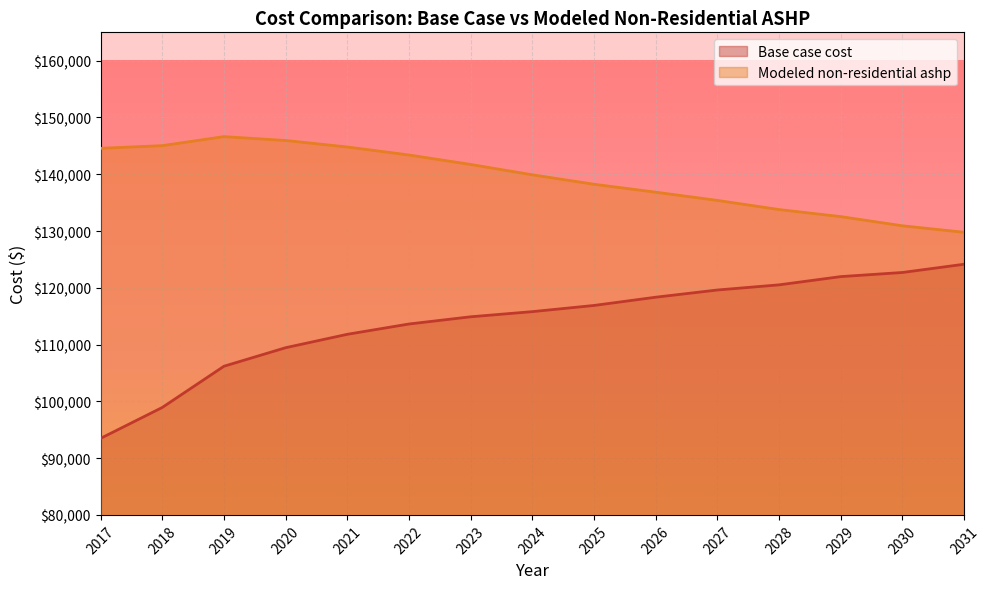

True or false: Base case cost and Modeled non-residential ashp intersect in this chart.

False